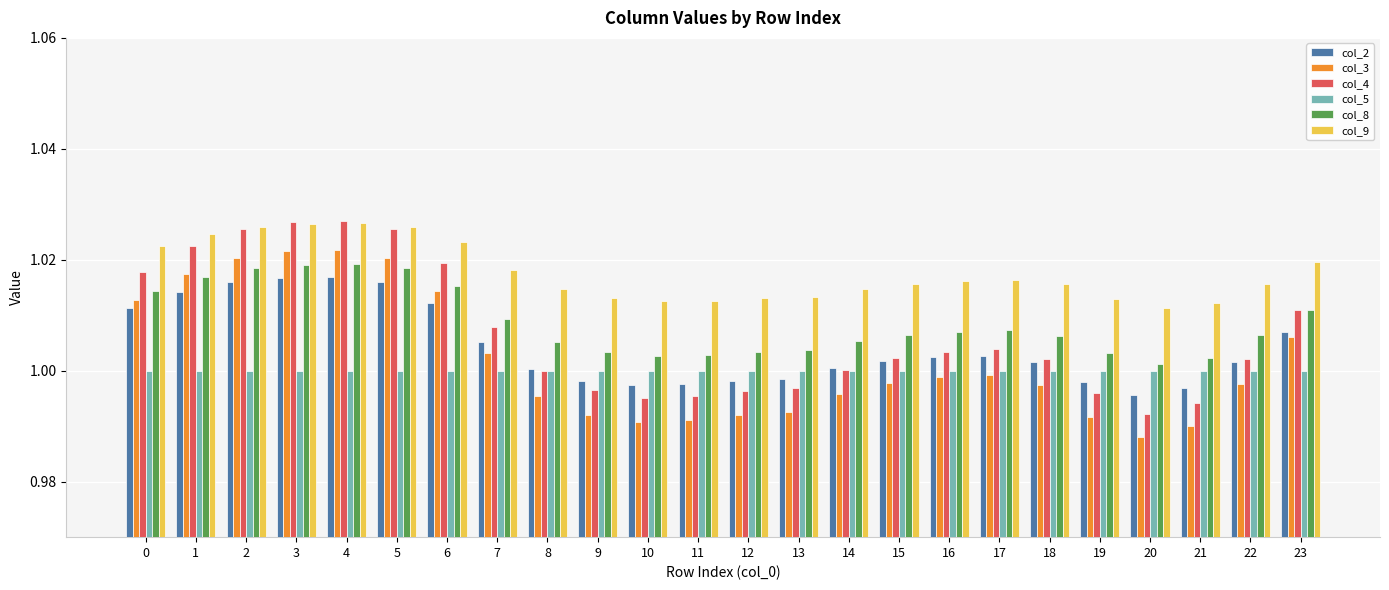

The value of col_2 at 22 is 1.0. True or false?

True